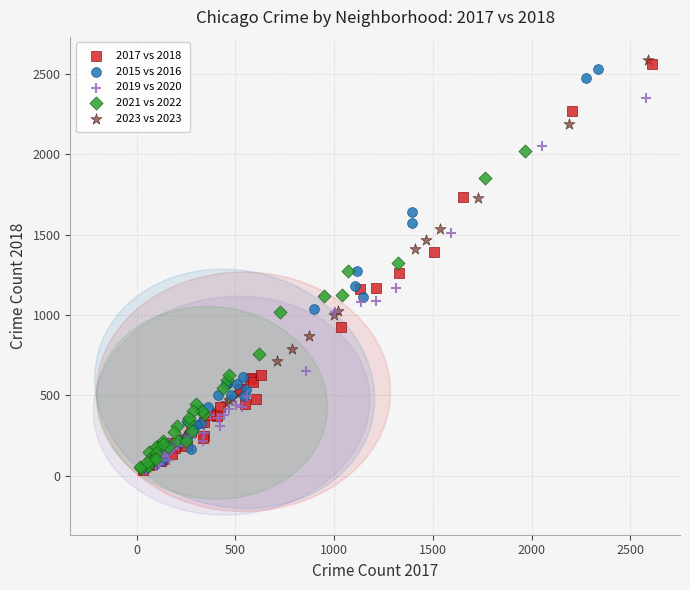

Which series contains the highest Y value?

2023 vs 2023